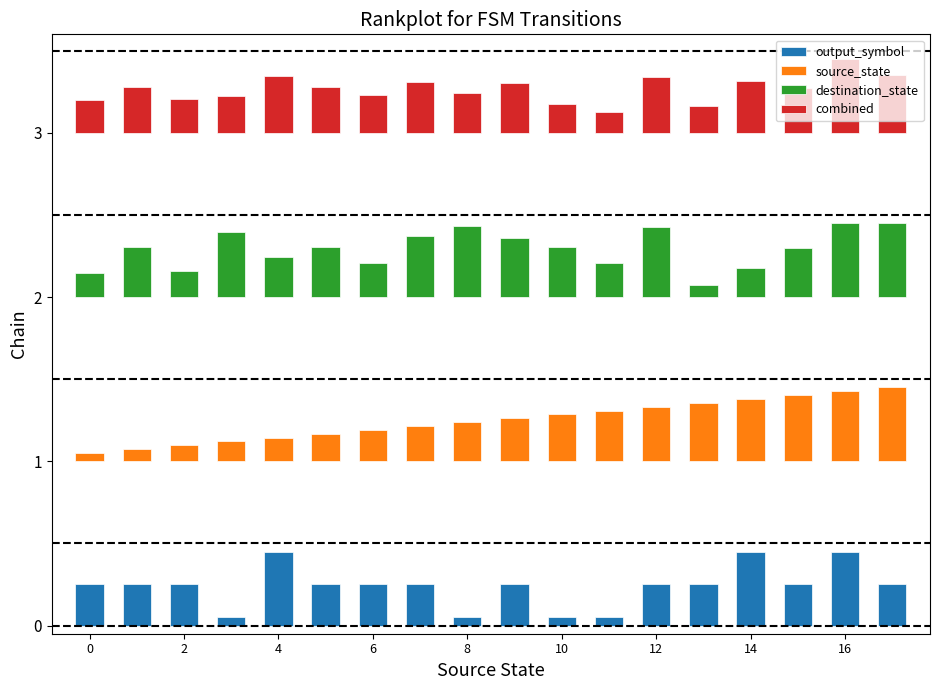

Between 12 and 16, which is larger?

16